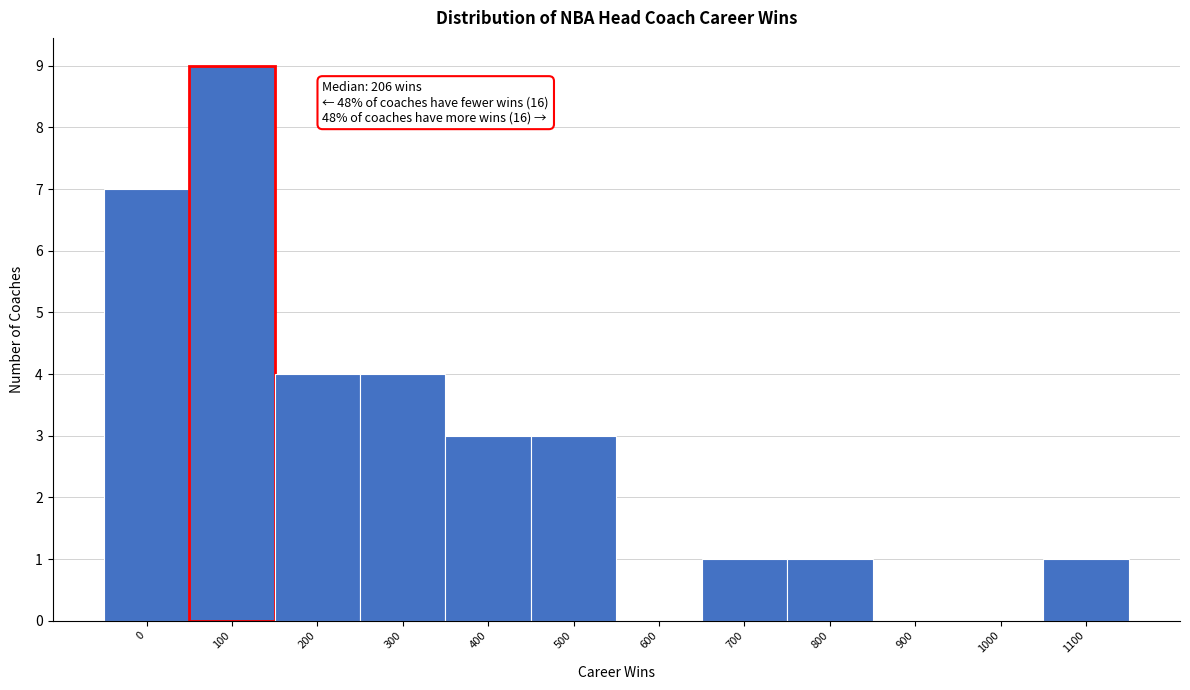

Reading right to left, transcribe all the data shown in this chart.

1100=1	1000=0	900=0	800=1	700=1	600=0	500=3	400=3	300=4	200=4	100=9	0=7